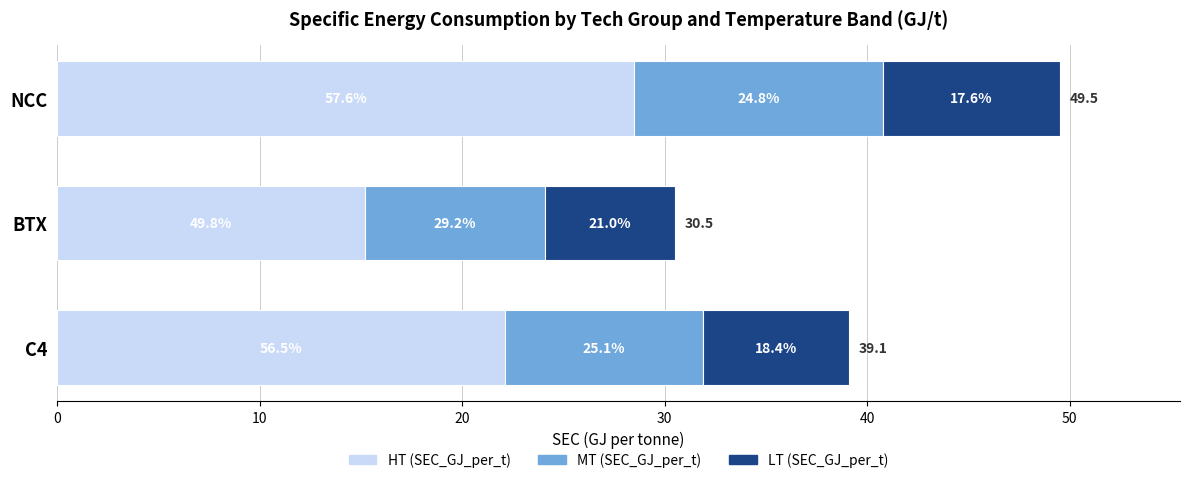

Which series has the largest total across all categories?

HT (SEC_GJ_per_t)